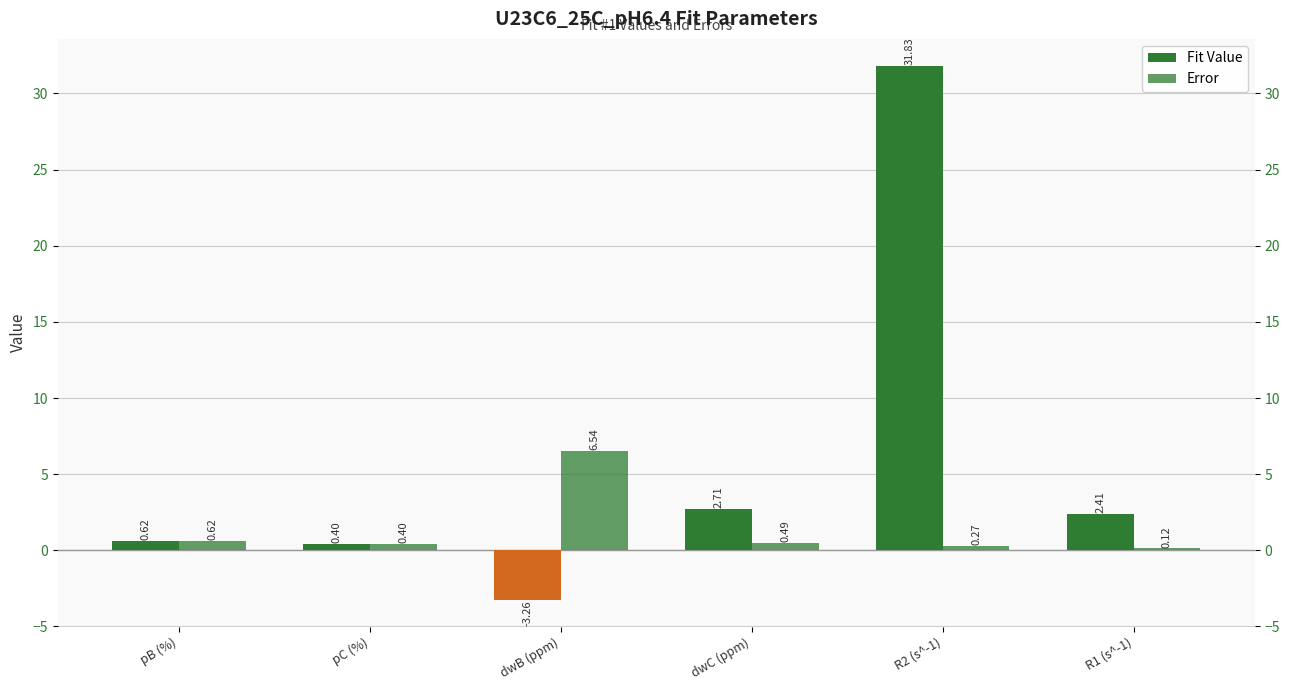

How many distinct data groups are displayed?

2